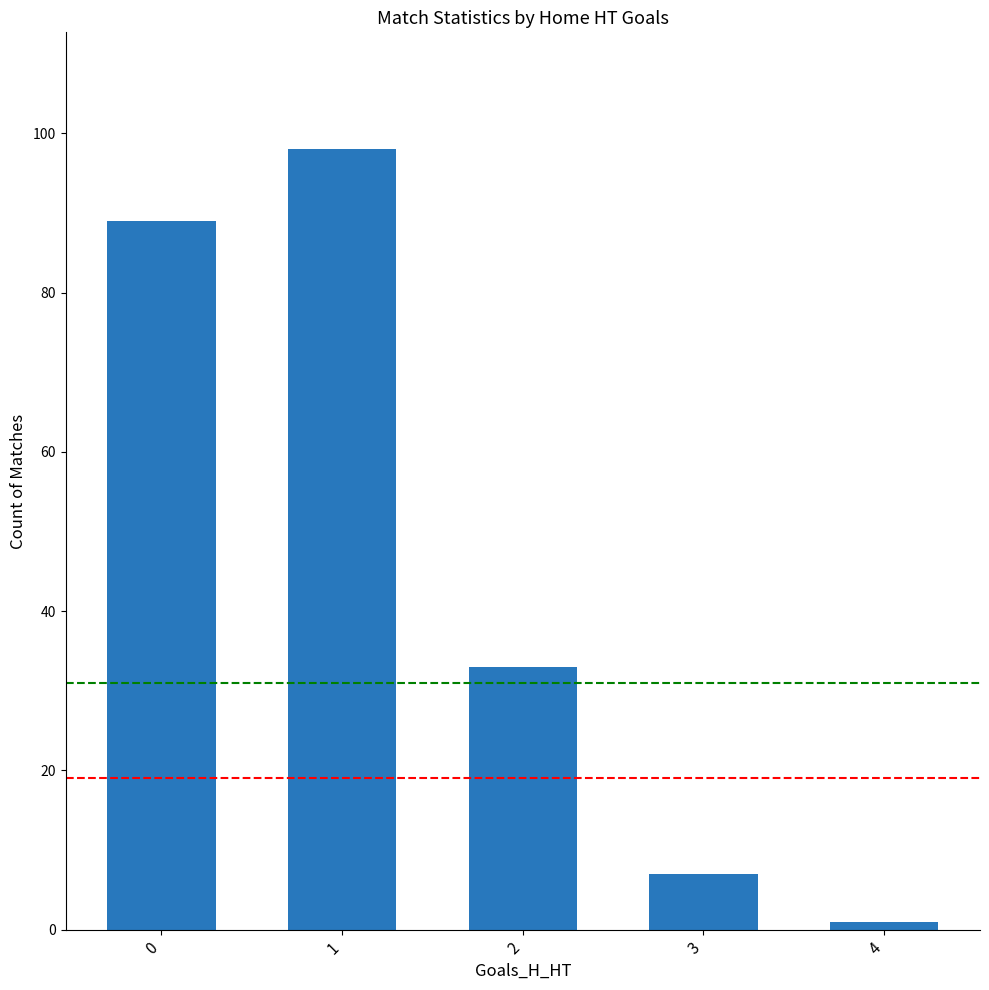

What is the change in value from 0 to 1?

+9